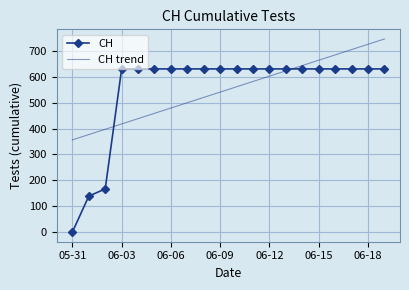

What is the difference between the second highest and second lowest values?

492